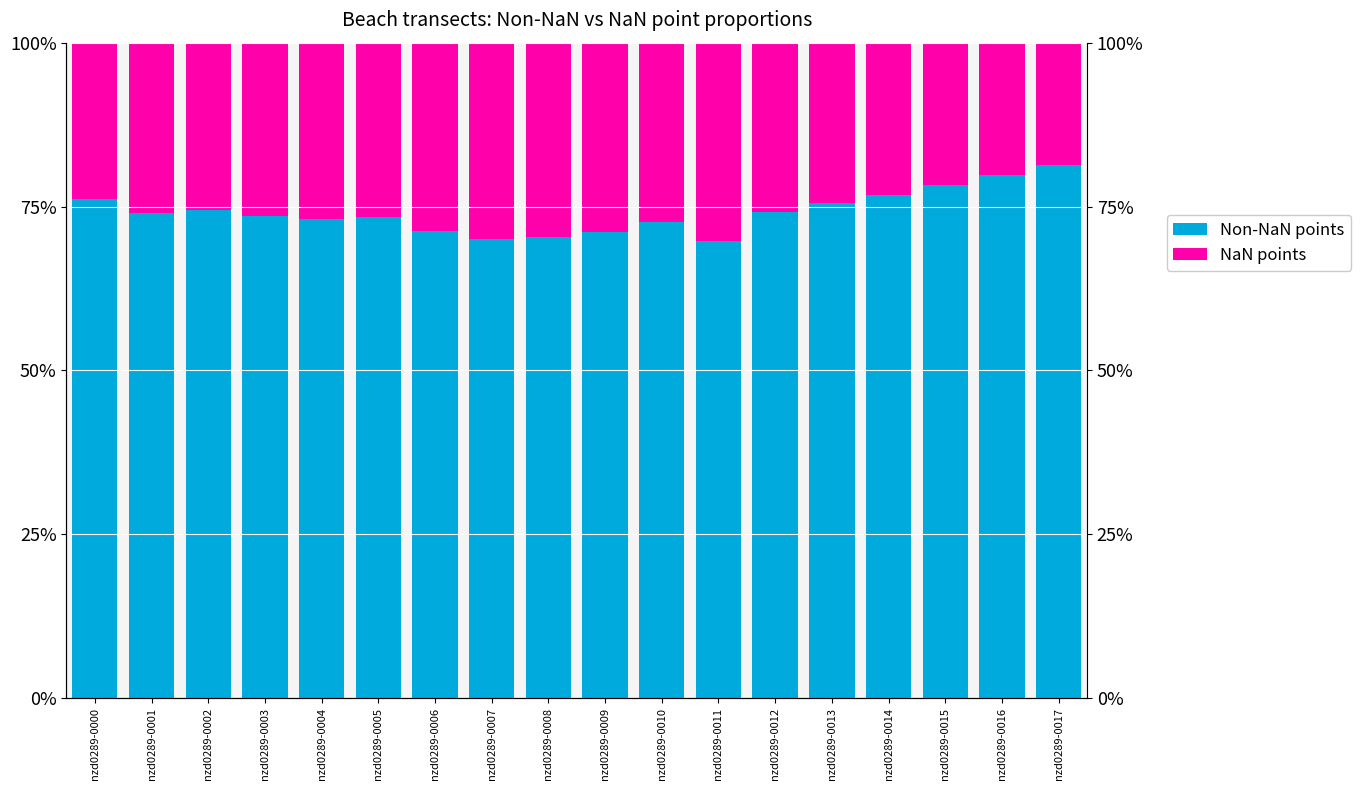

Rank the categories by Non-NaN points value from lowest to highest.

nzd0289-0011, nzd0289-0007, nzd0289-0008, nzd0289-0009, nzd0289-0006, nzd0289-0010, nzd0289-0004, nzd0289-0005, nzd0289-0003, nzd0289-0001, nzd0289-0012, nzd0289-0002, nzd0289-0013, nzd0289-0000, nzd0289-0014, nzd0289-0015, nzd0289-0016, nzd0289-0017